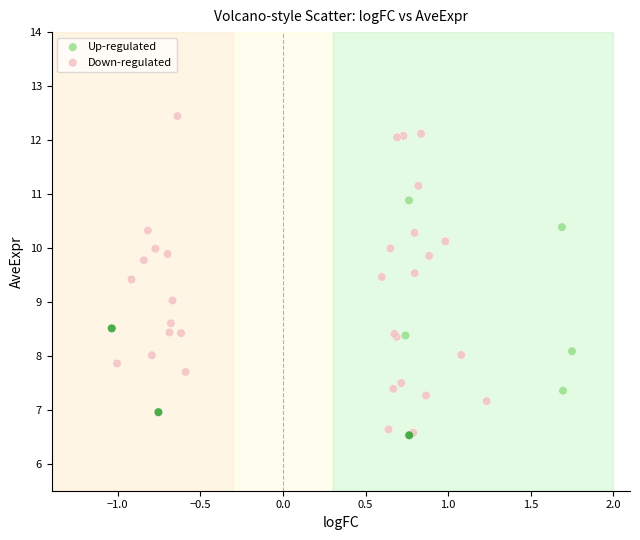

Which series contains the lowest Y value?

Up-regulated